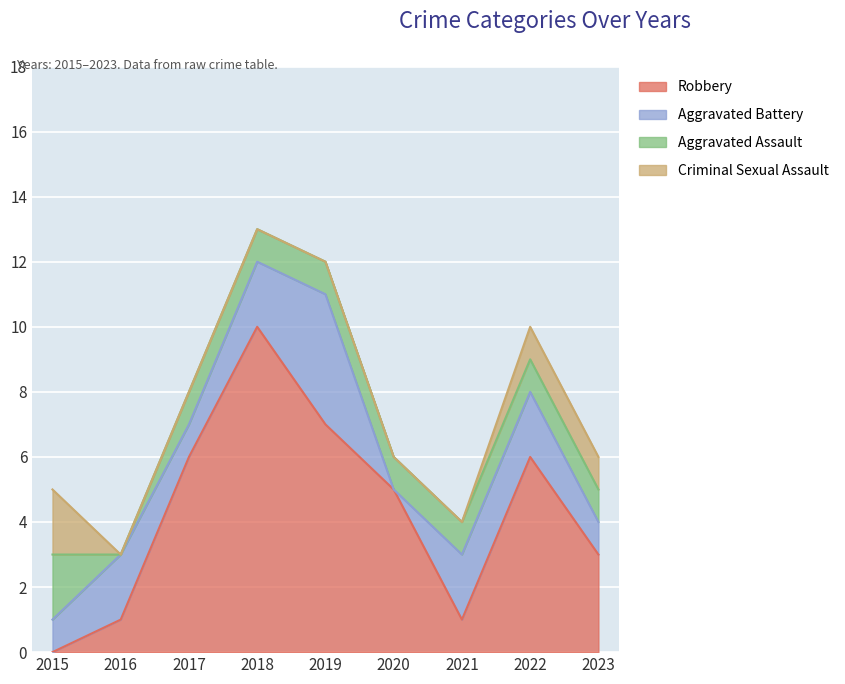

At which category does Aggravated Assault reach its first local valley?

2016